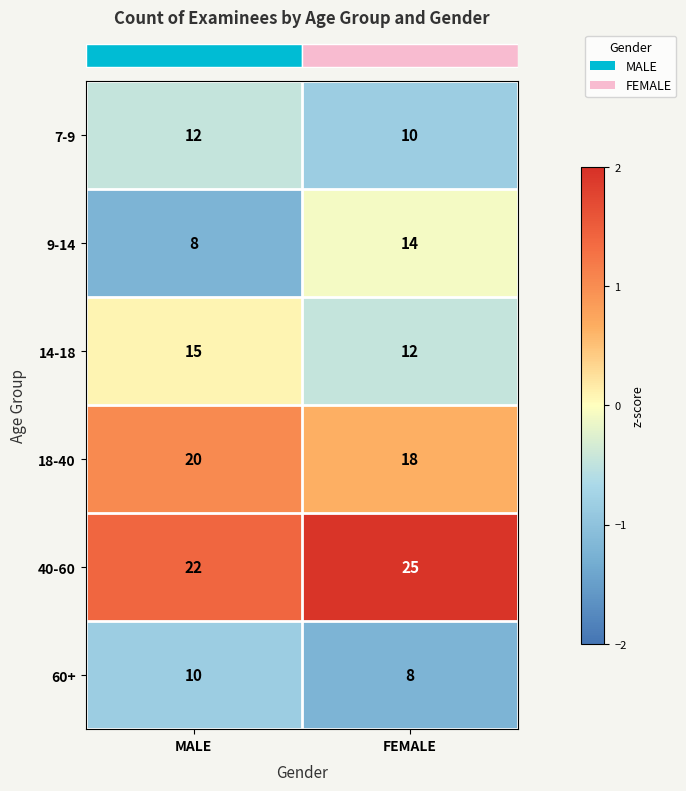

Which series has the largest total across all categories?

40-60